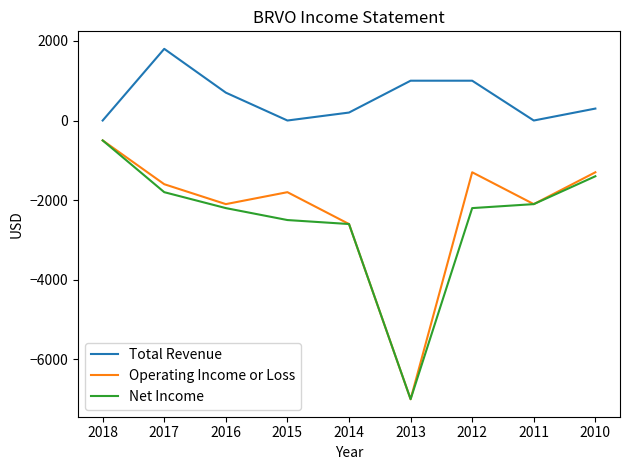

Is it true that Net Income equals -4361 at 2013?

False